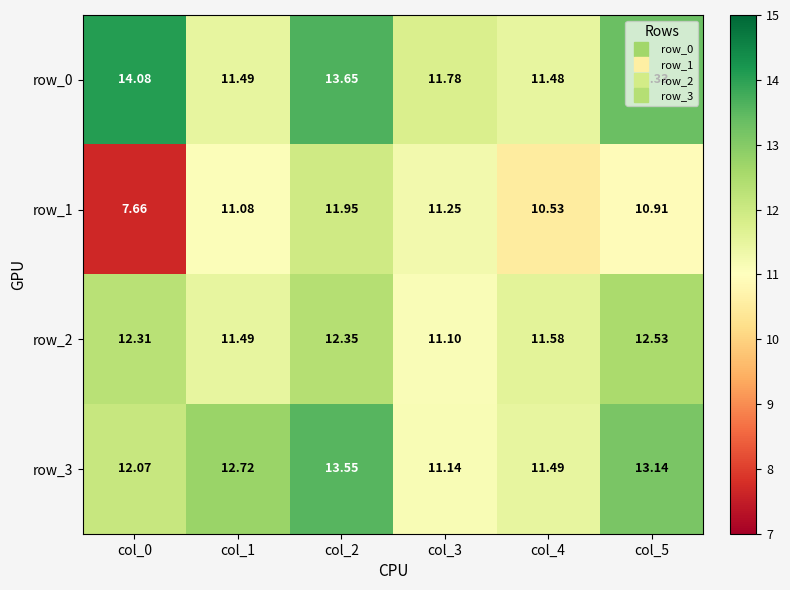

What is the sum of all row_3 values?

74.1